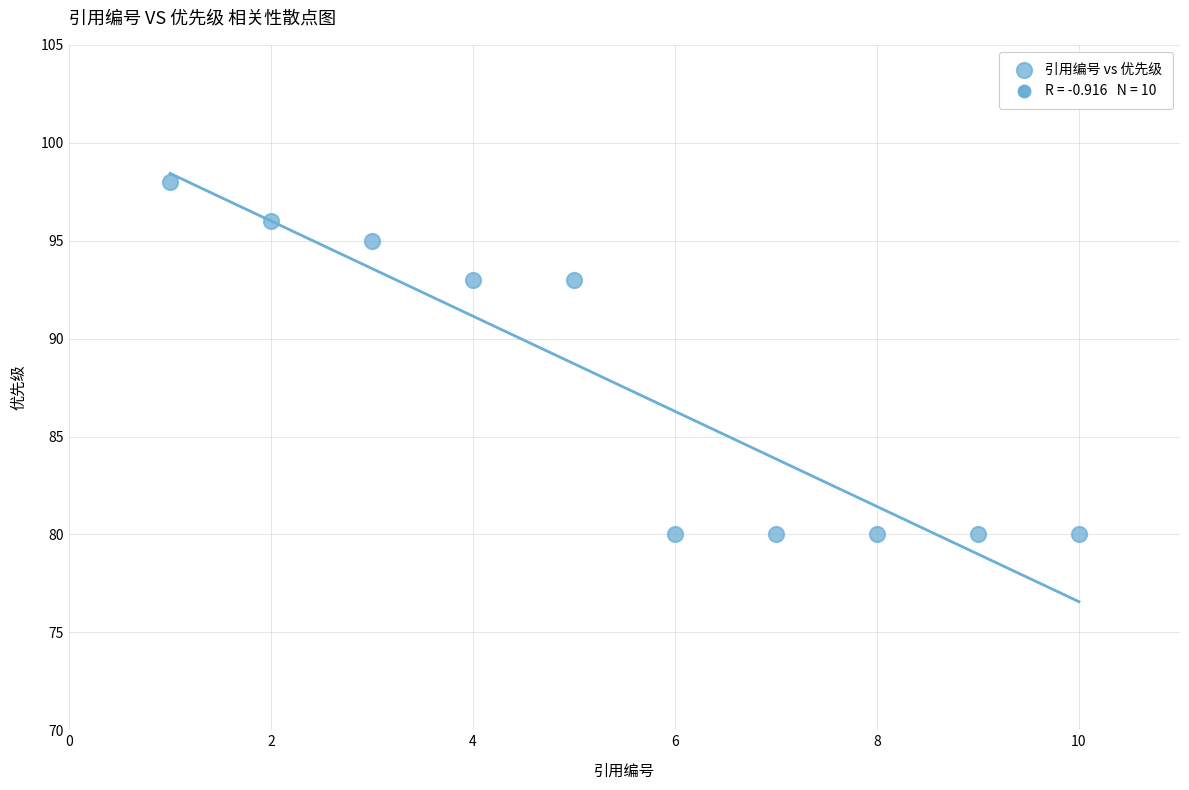

What is the range of Y values (max minus min)?

18